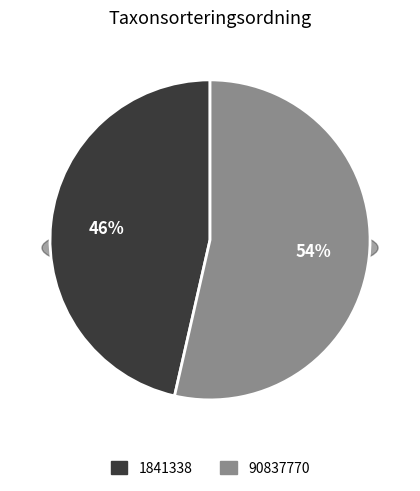

To the nearest percent, what is the combined percentage of 1841338 and 90837770?

100%